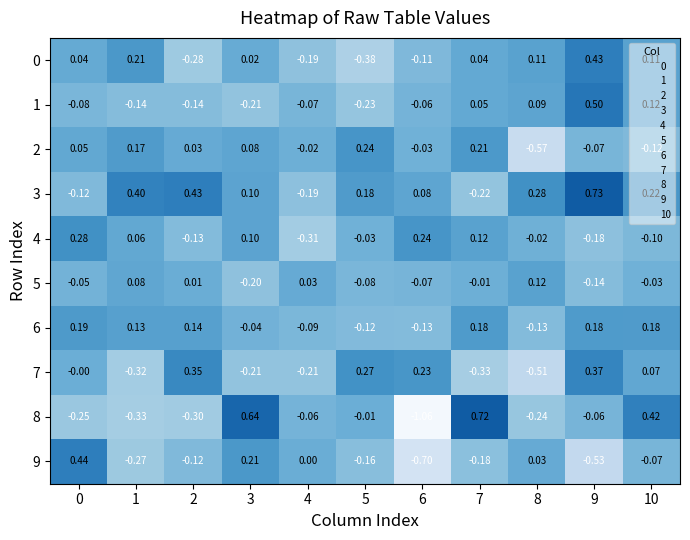

Is the value of 1 at 3 greater than the value of 5 at 7?

No